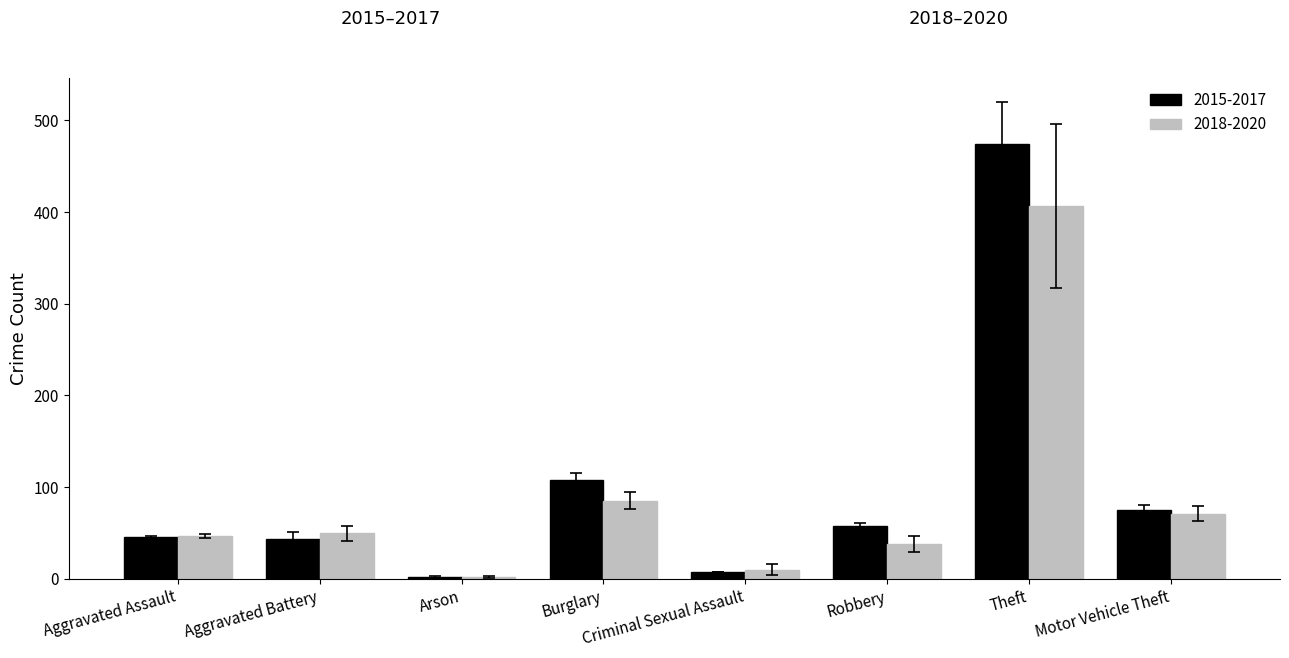

The value of 2015-2017 at Robbery is 57.7. True or false?

True